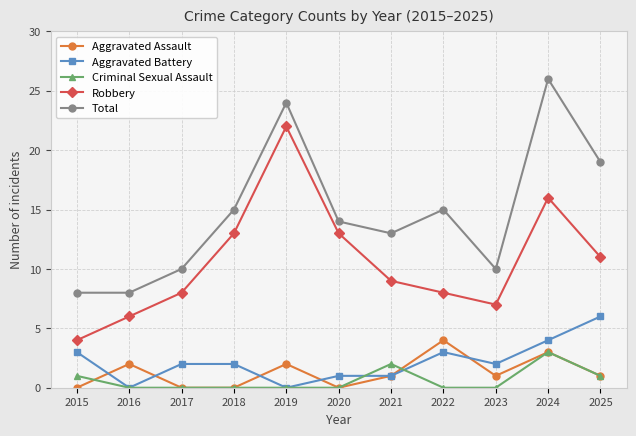

True or false: Total and Robbery cross at least once.

False